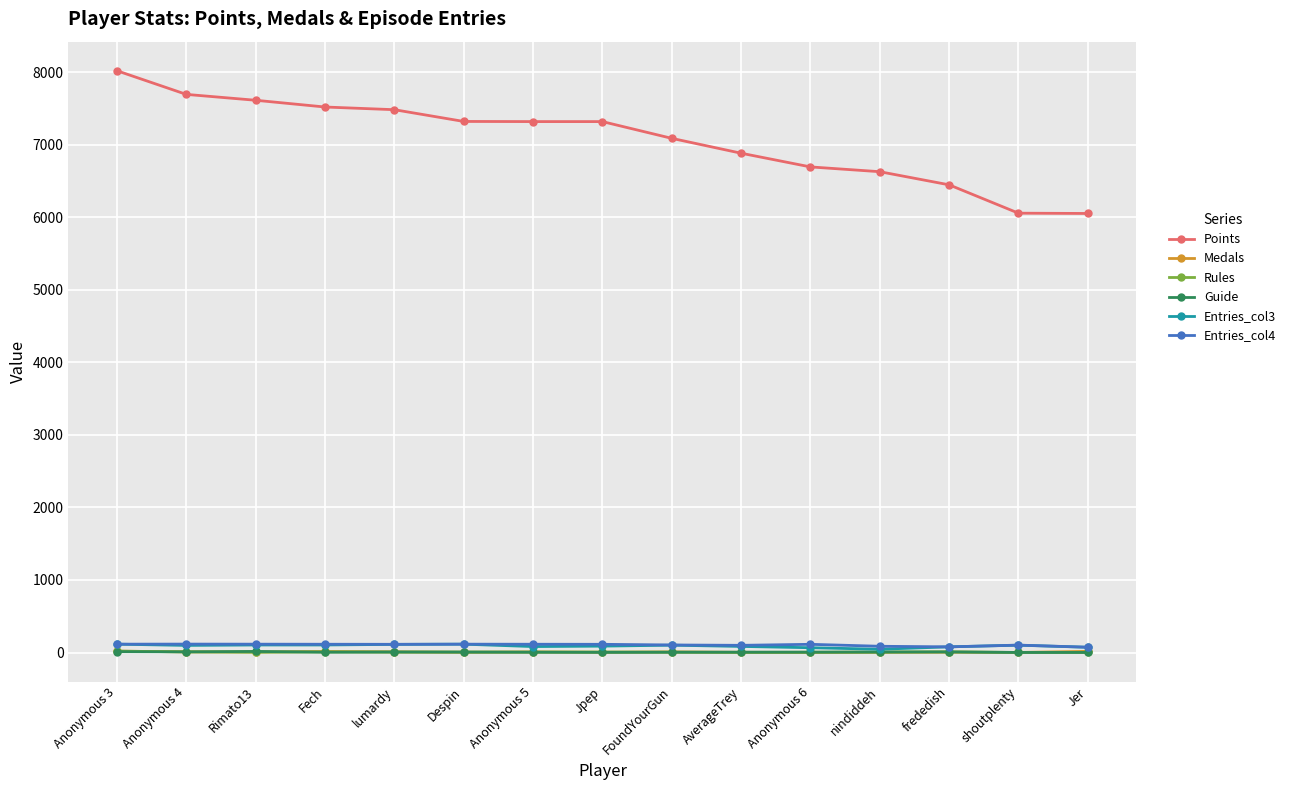

What is the difference between the highest and lowest values at Fech?

7518